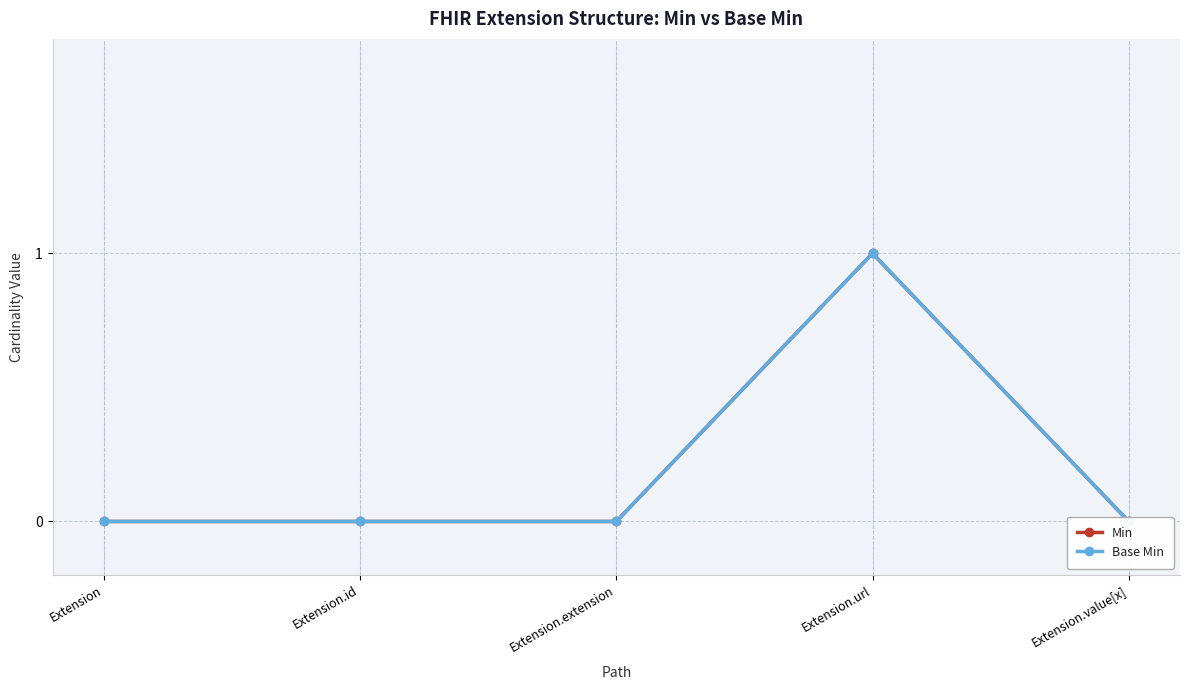

Is this an area chart (filled region under the line)?

No